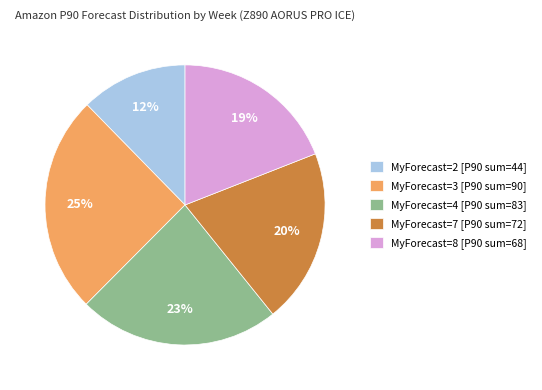

True or false: MyForecast=8 [P90 sum=68] accounts for 12% of the total.

False